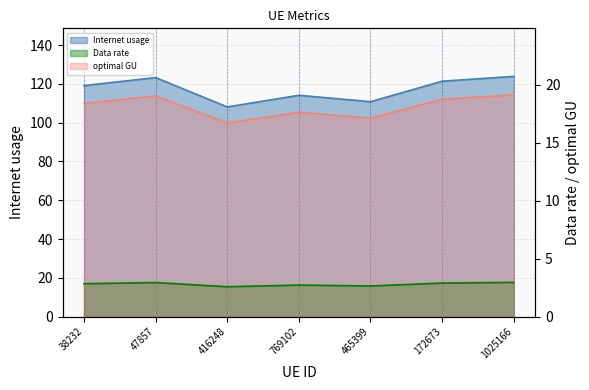

What is the minimum value shown in the chart?

2.6